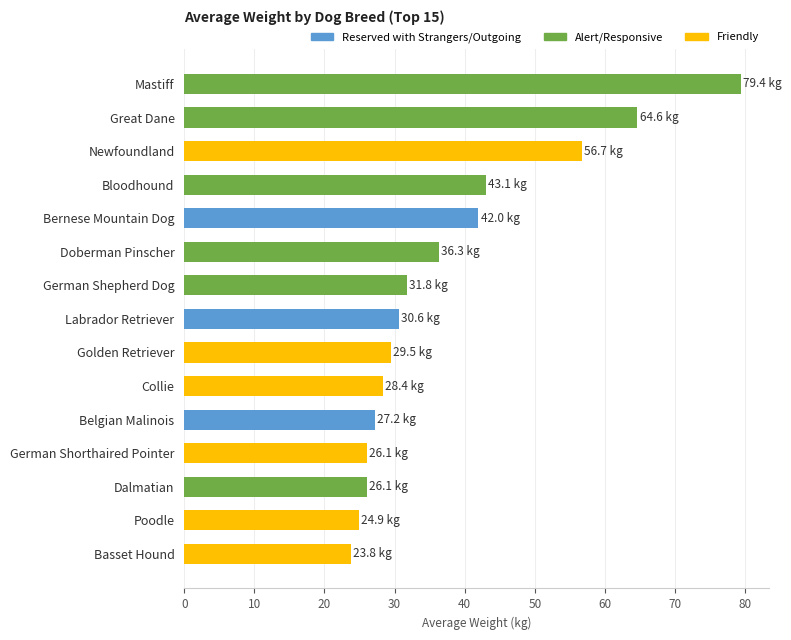

What is the difference between the second highest and minimum values?

40.8